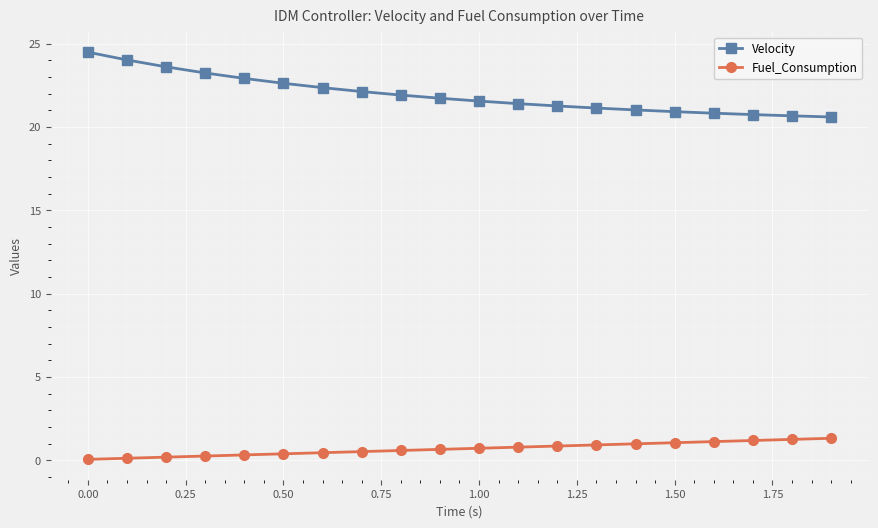

Does the chart display data point markers on the line(s)?

Yes